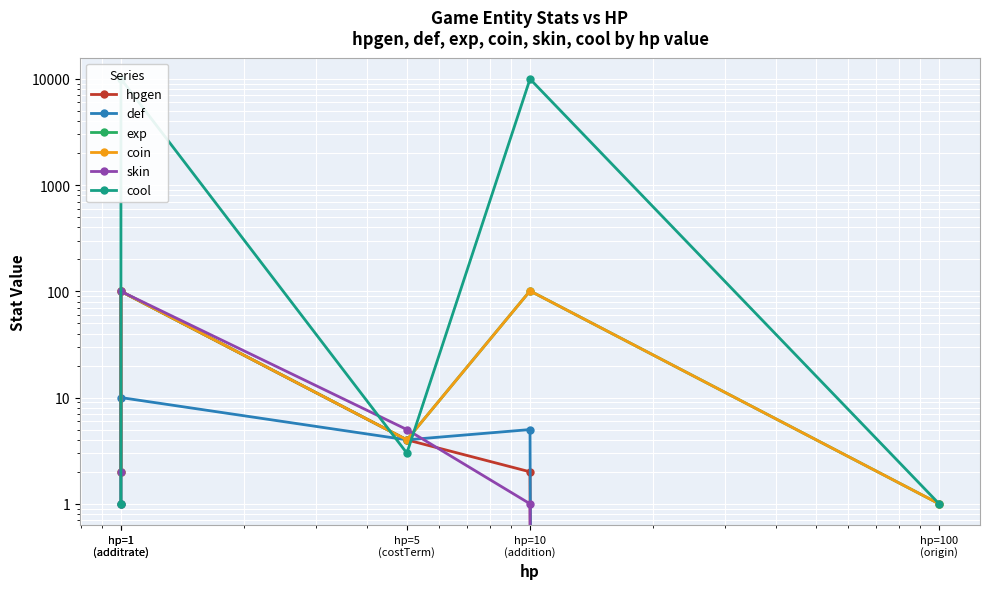

What is the approximate value of coin at hp=100
(origin)?

1